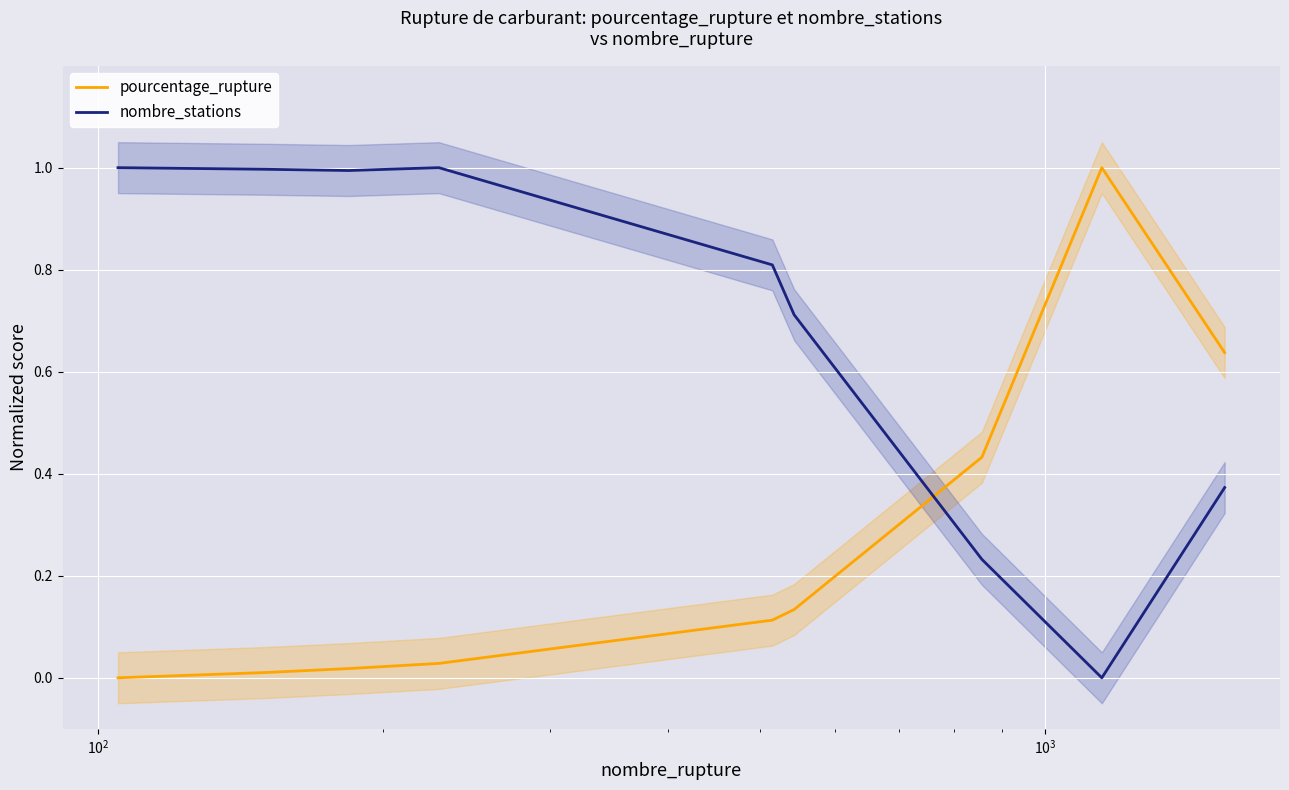

Rank the series by their average value, from lowest to highest.

pourcentage_rupture, nombre_stations